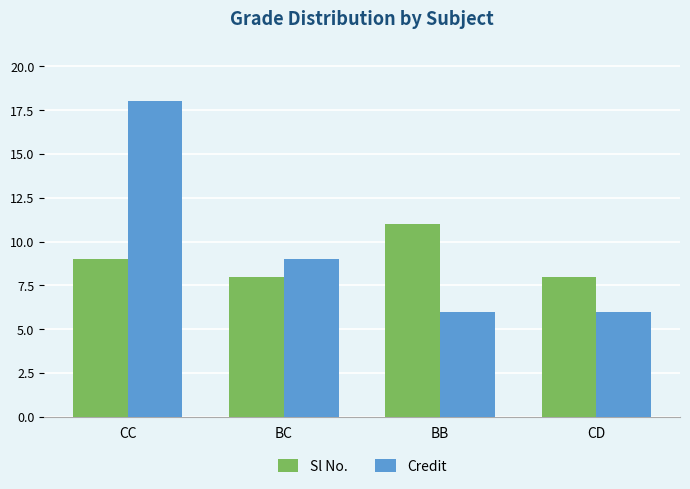

What is the minimum value shown in the chart?

6